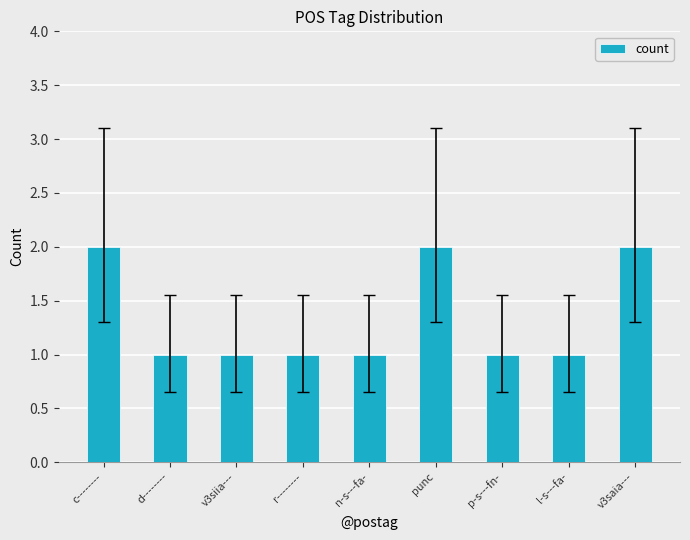

What is the sum of the values at r-------- and n-s---fa-?

2